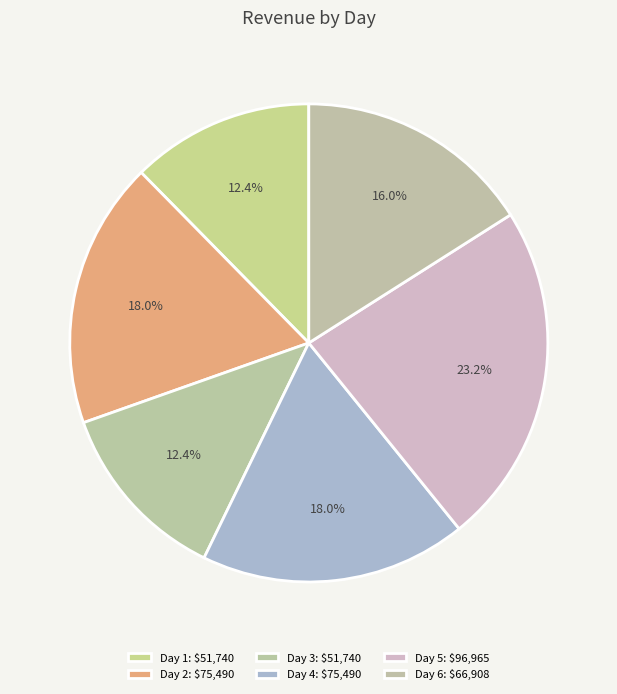

How many segments does this pie chart have?

6